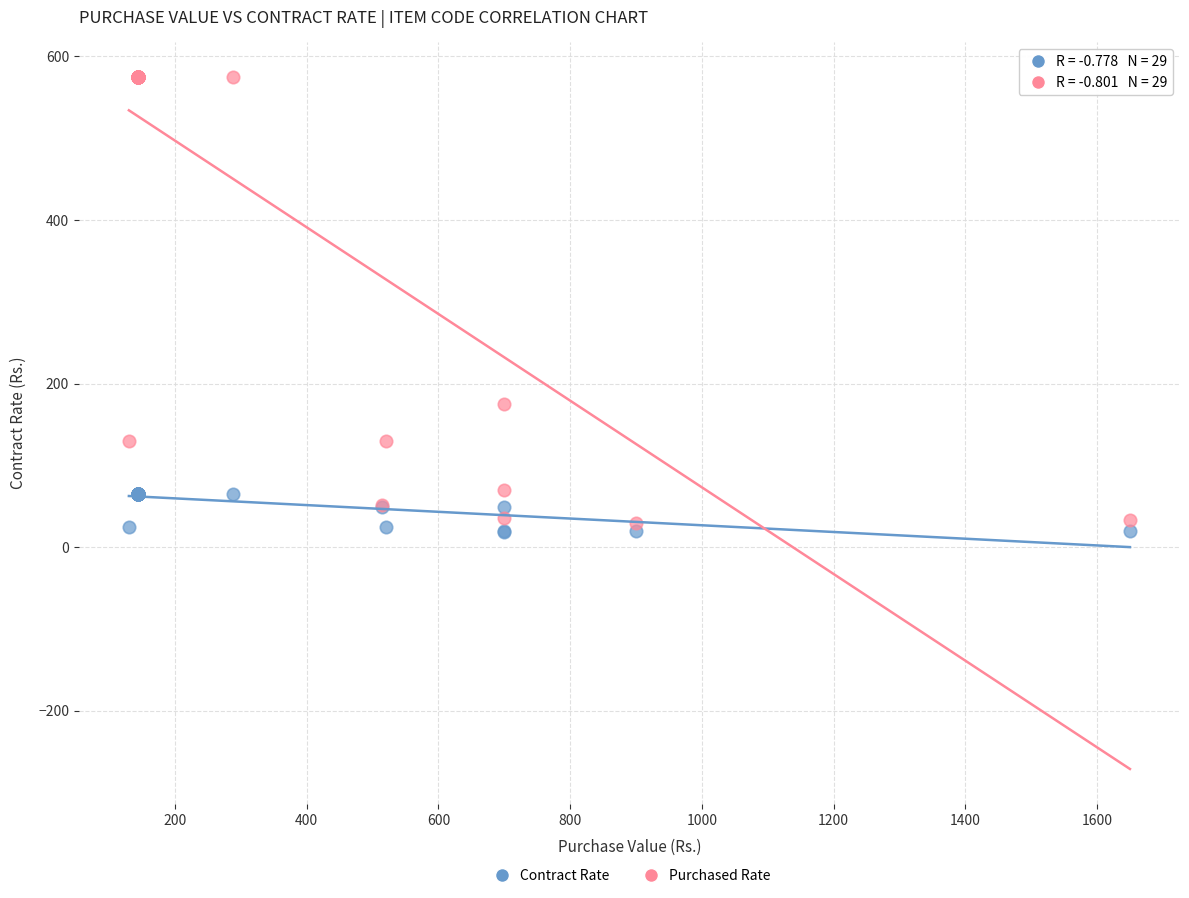

In the Purchased Rate series, what Y value is closest to 302?

175.0